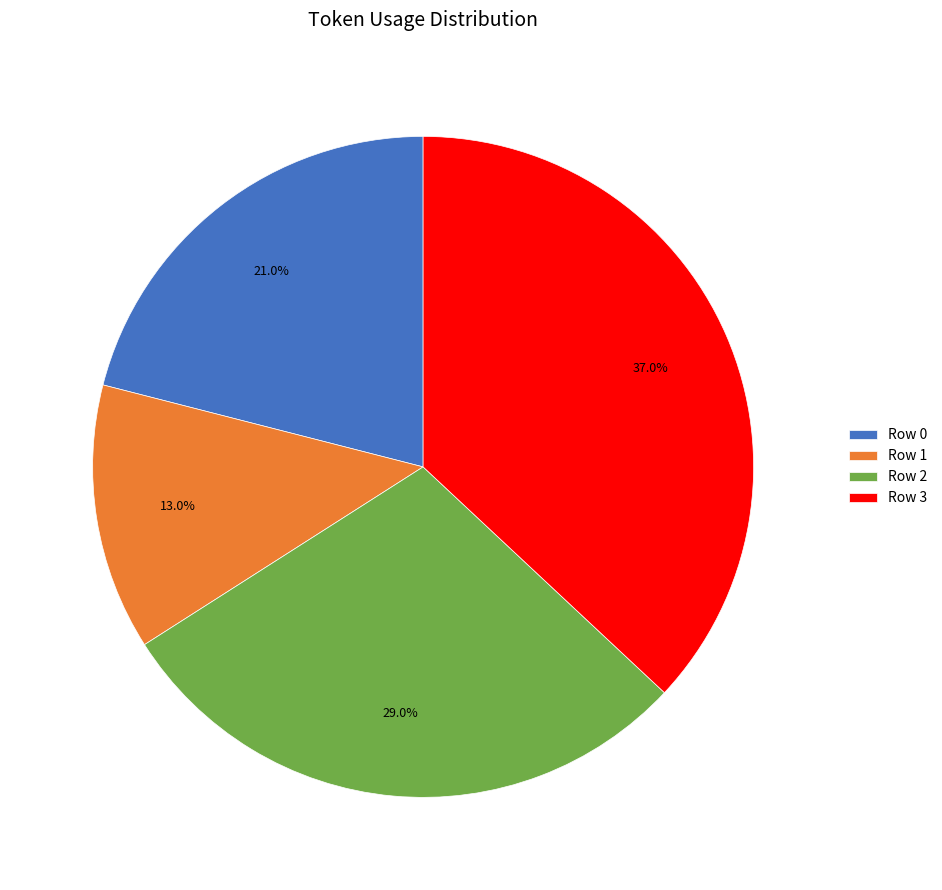

What is the smallest slice in the pie chart?

Row 1